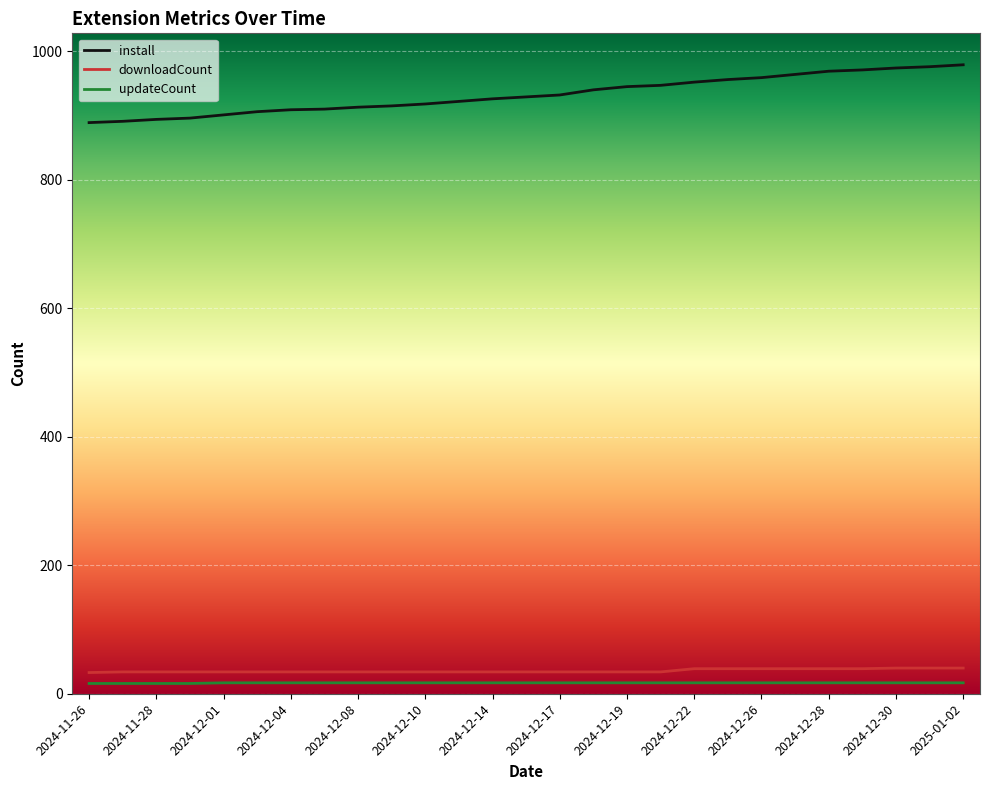

What is the greatest value displayed?

979